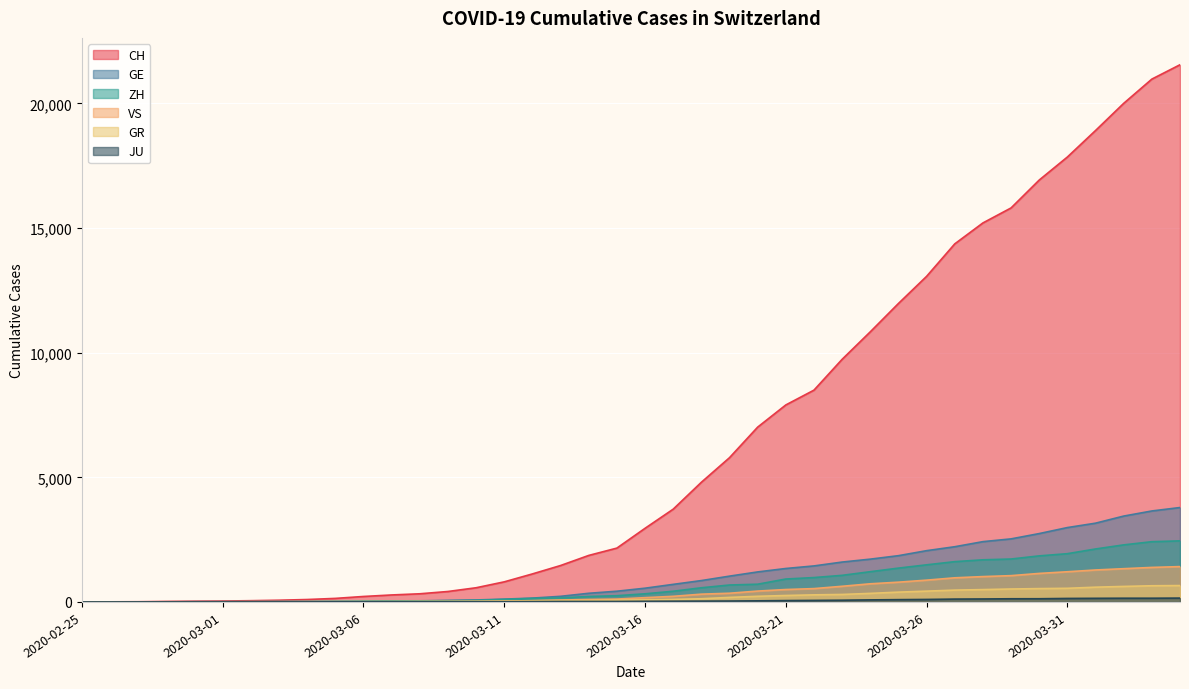

Is it true that JU equals 69 at 2020-03-23?

True